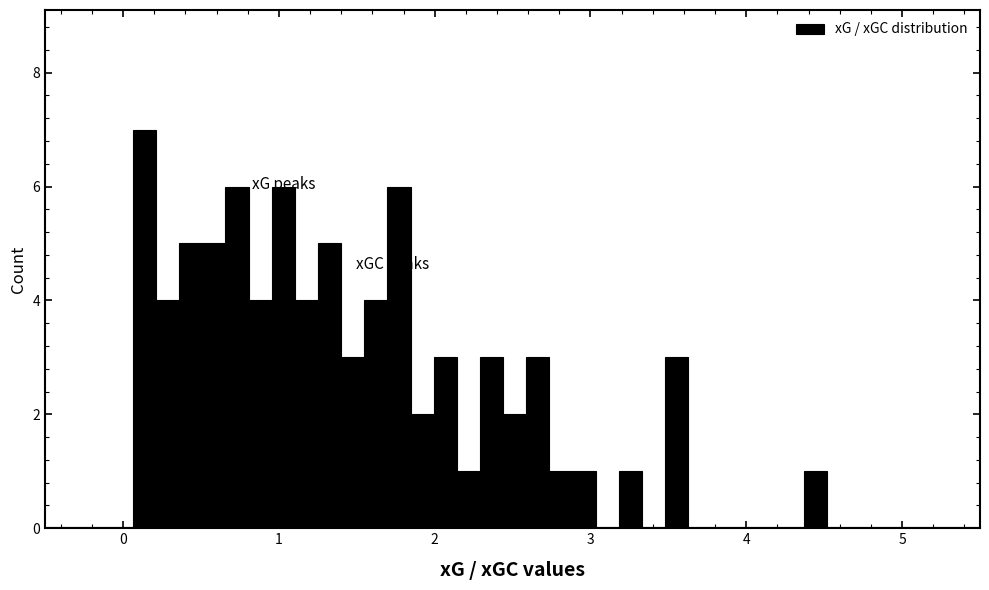

Around what value on the x-axis is the tallest bar? Give the approximate position of its centre, as read against the axis.

0.1